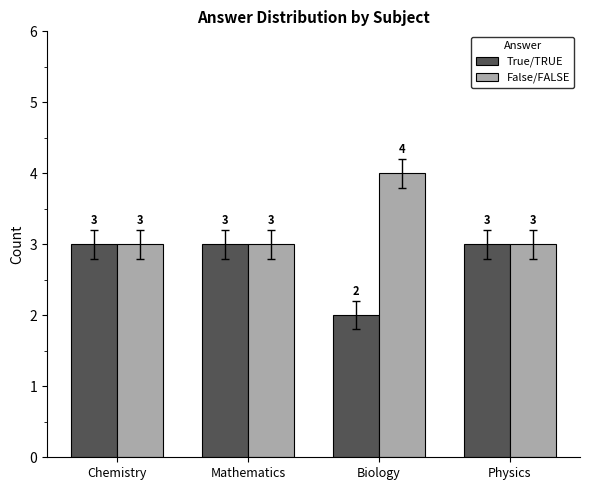

Rank the series by their average value, from lowest to highest.

True/TRUE, False/FALSE